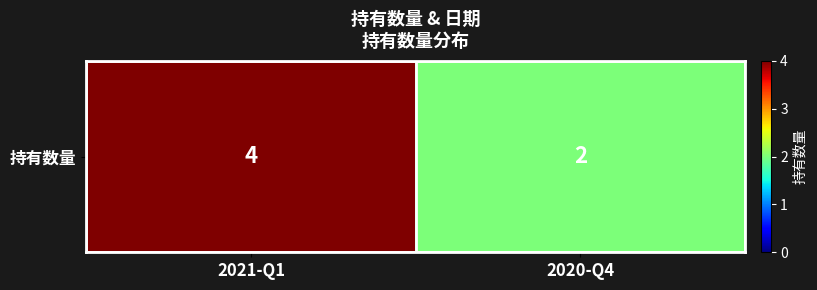

What is the change in value from 2021-Q1 to 2020-Q4?

-2